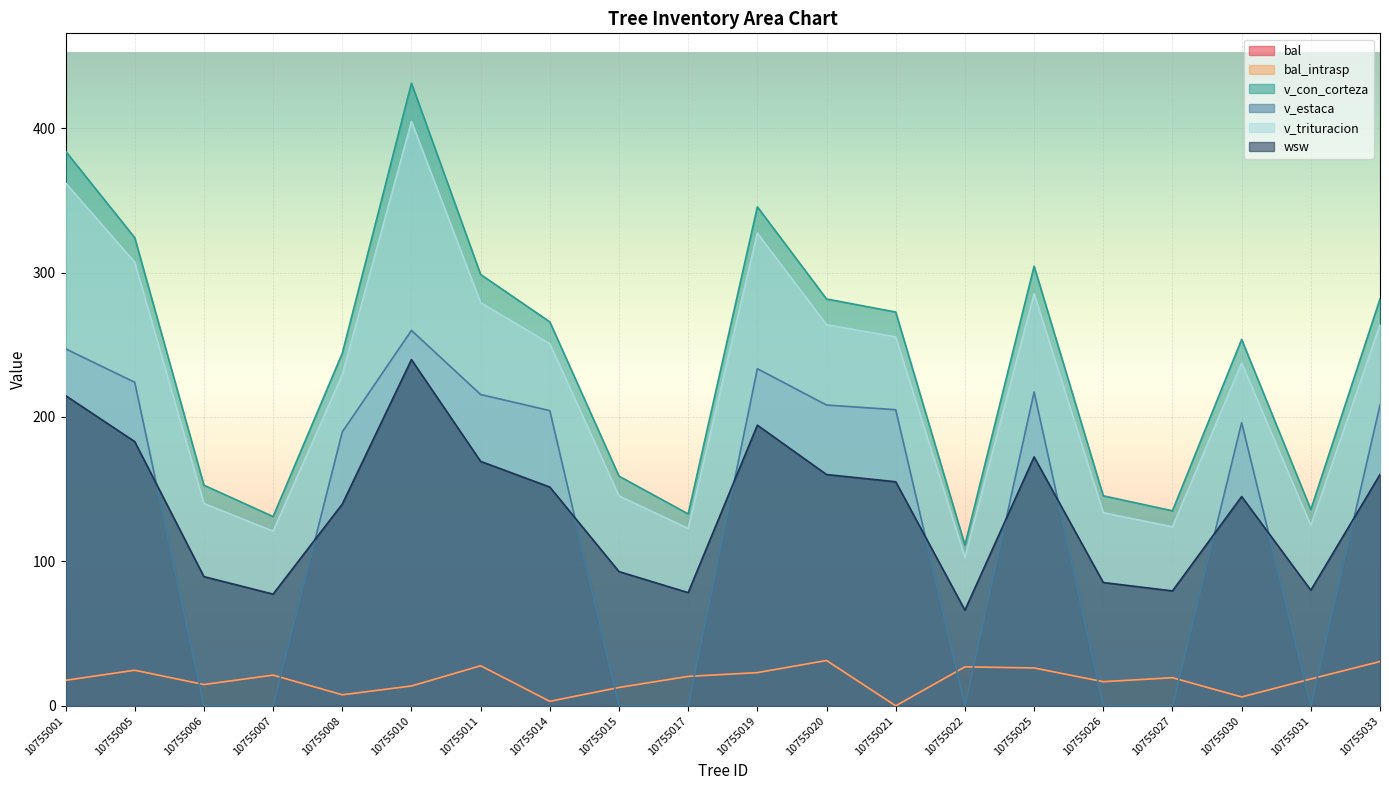

The v_estaca series shows 247.2 at 10755001. True or false?

True